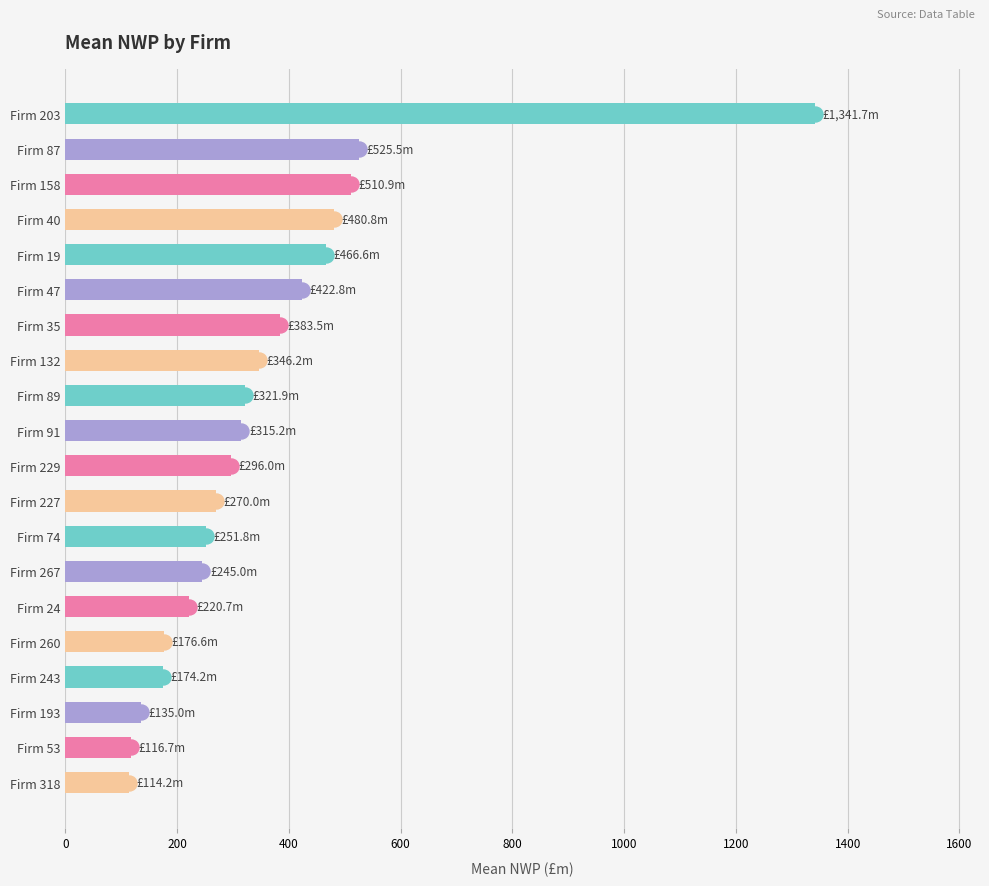

What is the smallest value displayed?

114.2